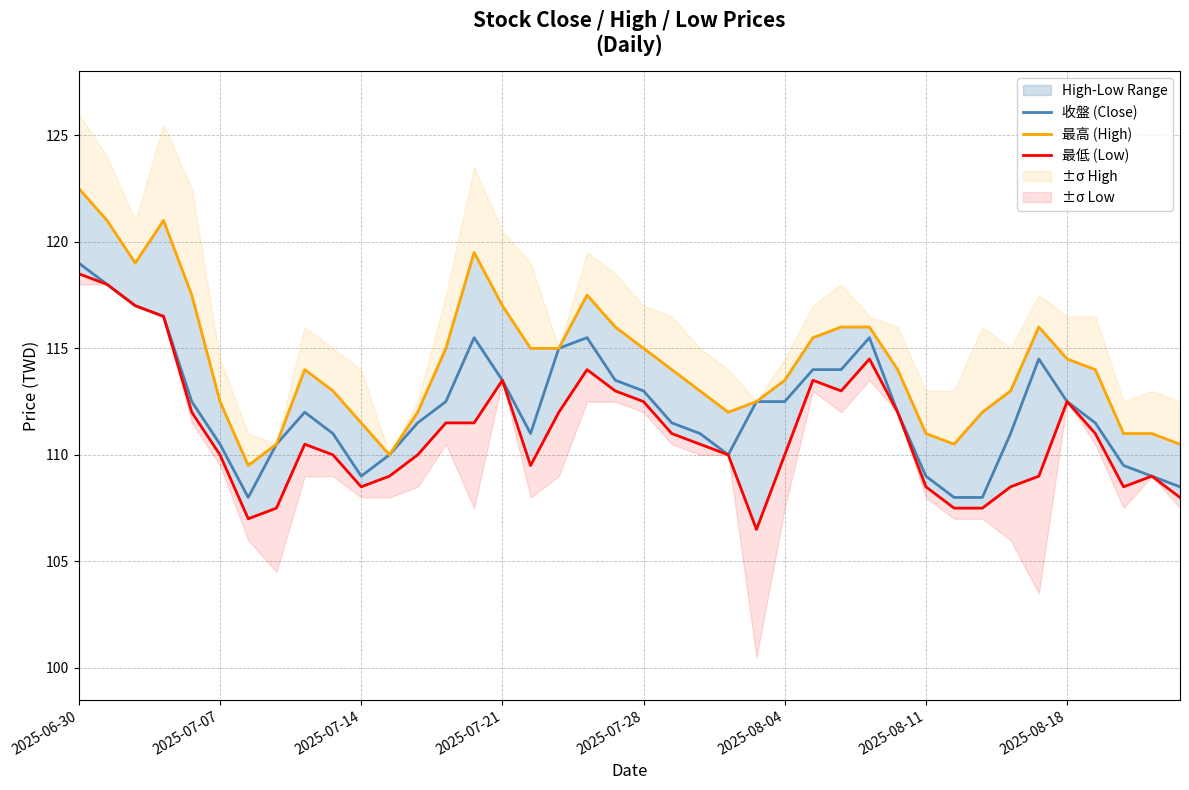

What is the minimum value shown in the chart?

106.5